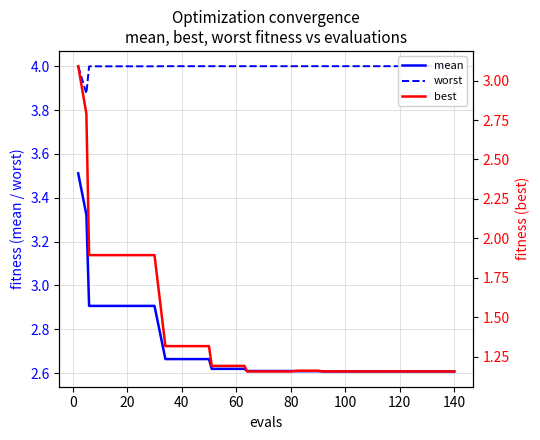

Reading left to right, transcribe all the data shown in this chart.

mean: 3.5	3.3	2.9	2.9	2.9	2.9	2.9	2.9	2.9	2.7	2.7	2.7	2.7	2.7	2.6	2.6	2.6	2.6	2.6	2.6	2.6	2.6	2.6	2.6	2.6	2.6	2.6	2.6	2.6	2.6	2.6	2.6	2.6	2.6	2.6	2.6	2.6	2.6	2.6	2.6
worst: 4.0	3.9	4.0	4.0	4.0	4.0	4.0	4.0	4.0	4.0	4.0	4.0	4.0	4.0	4.0	4.0	4.0	4.0	4.0	4.0	4.0	4.0	4.0	4.0	4.0	4.0	4.0	4.0	4.0	4.0	4.0	4.0	4.0	4.0	4.0	4.0	4.0	4.0	4.0	4.0
best: 3.1	2.8	1.9	1.9	1.9	1.9	1.9	1.9	1.9	1.3	1.3	1.3	1.3	1.3	1.2	1.2	1.2	1.2	1.2	1.2	1.2	1.2	1.2	1.2	1.2	1.2	1.2	1.2	1.2	1.2	1.2	1.2	1.2	1.2	1.2	1.2	1.2	1.2	1.2	1.2